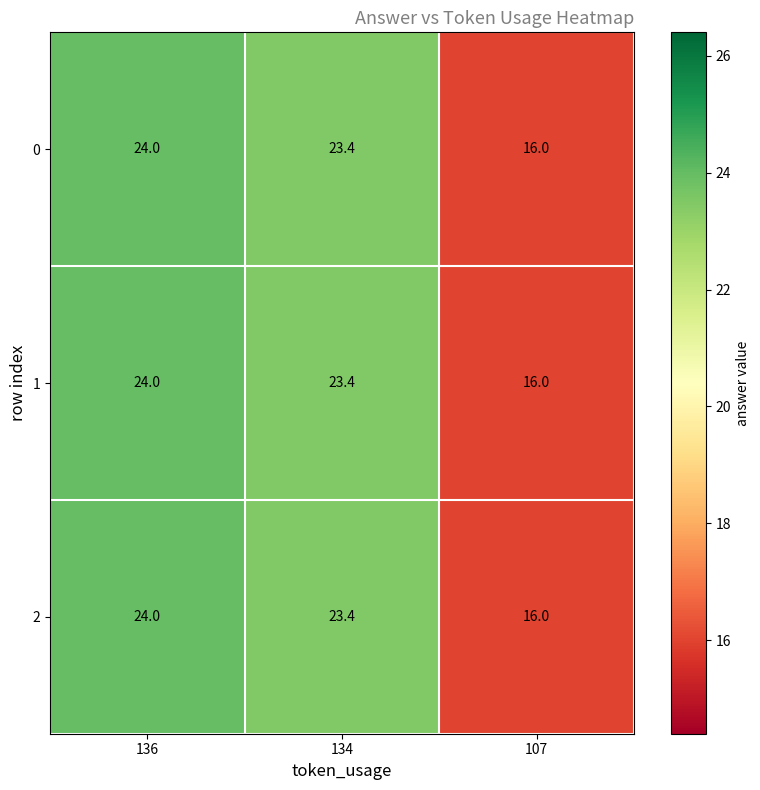

Read the 2 value at 134.

23.4